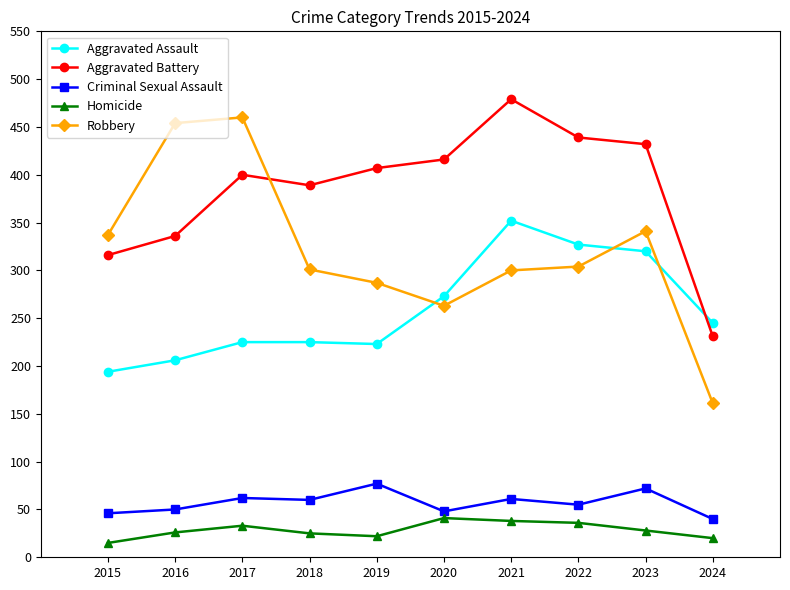

Which series has the largest total across all categories?

Aggravated Battery